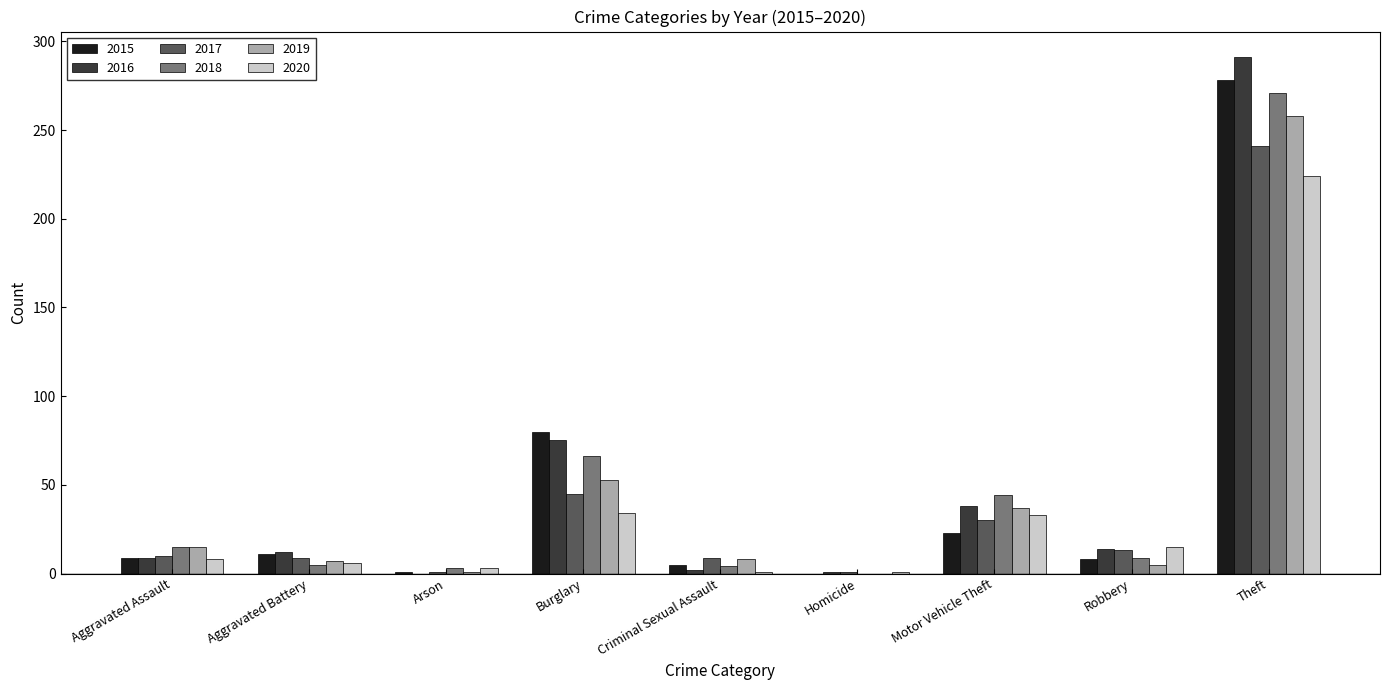

What is the spread (max minus min) of values at Burglary?

46